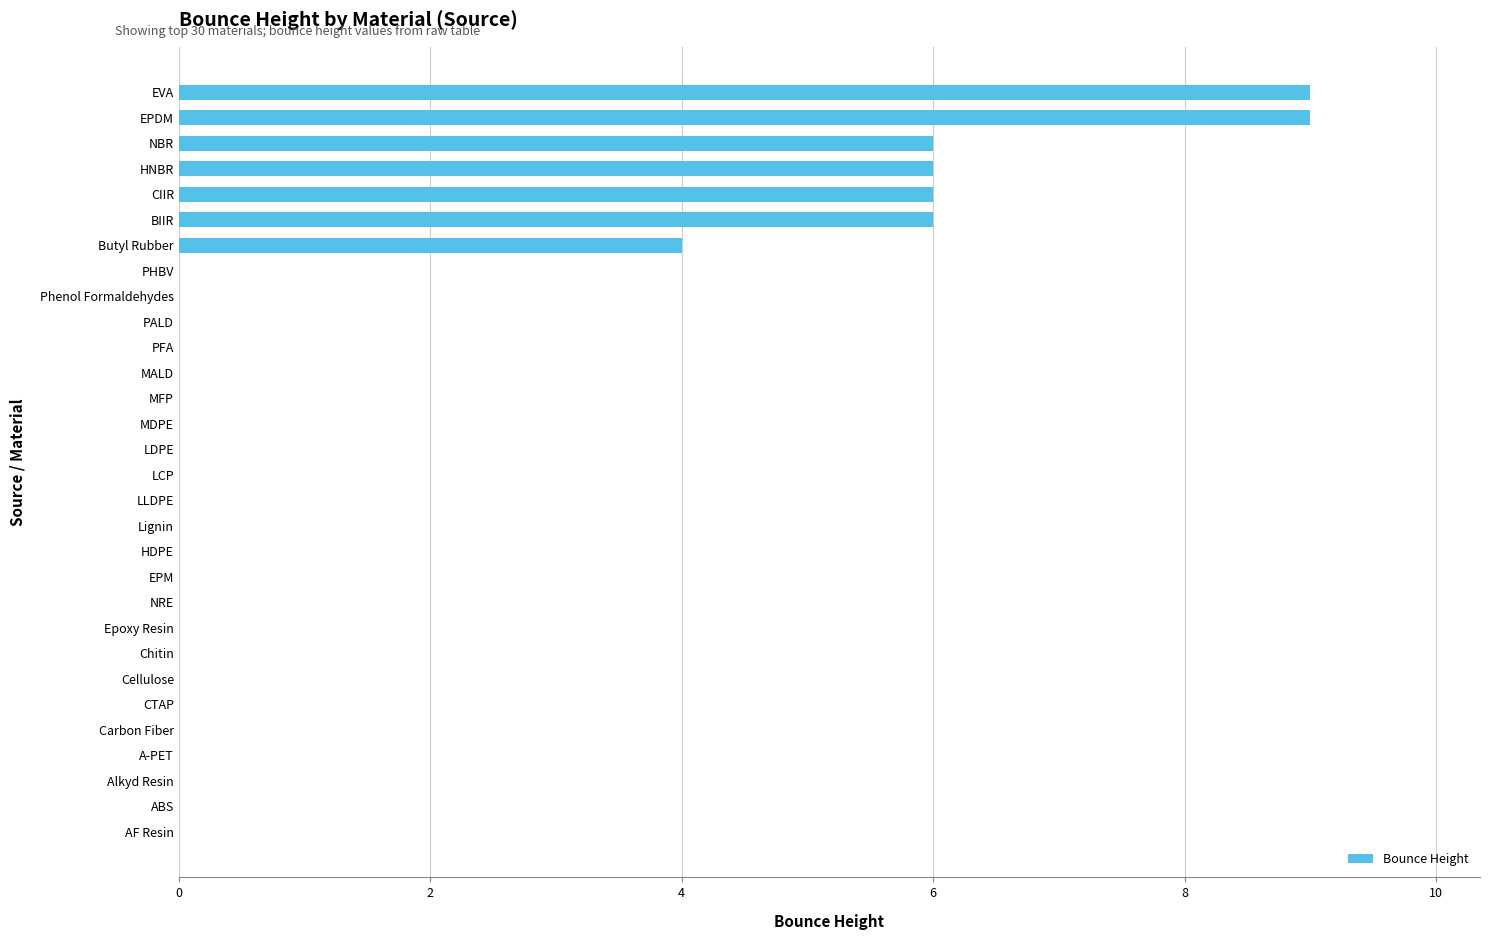

Count the values in the range 0 to 1.

23